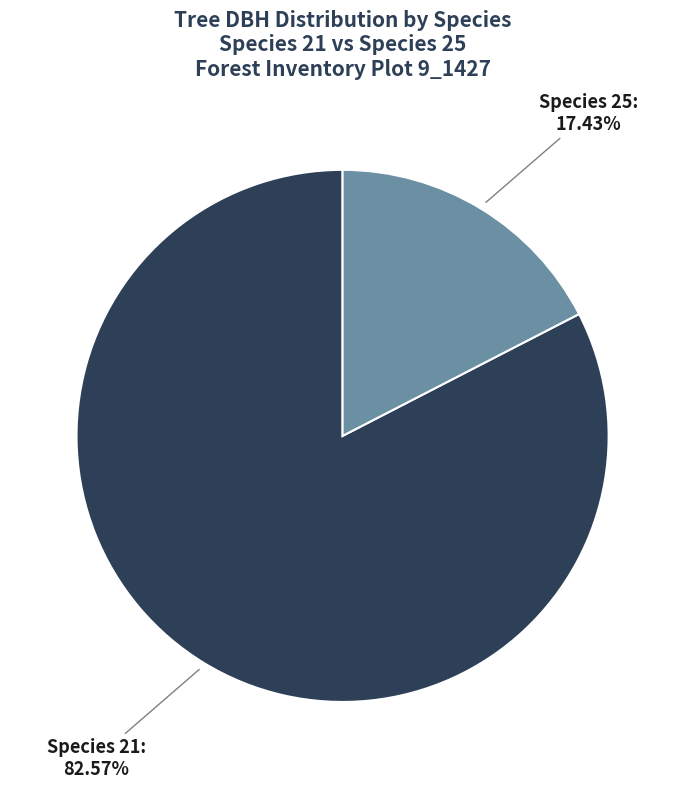

How many slices are in this pie chart?

2